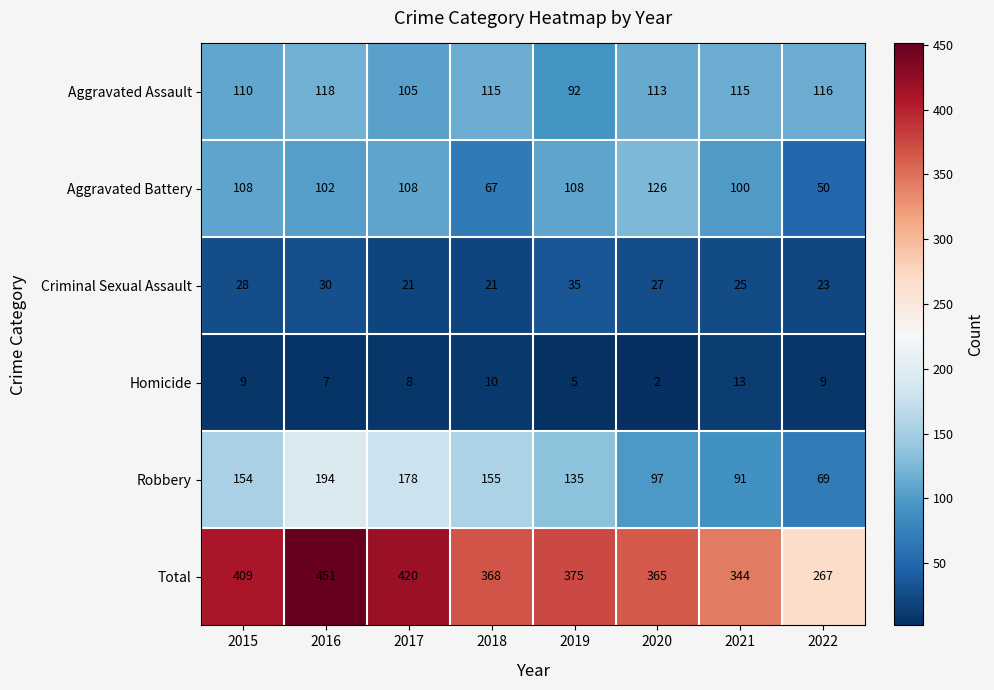

At how many categories does at least one series exceed 251?

8